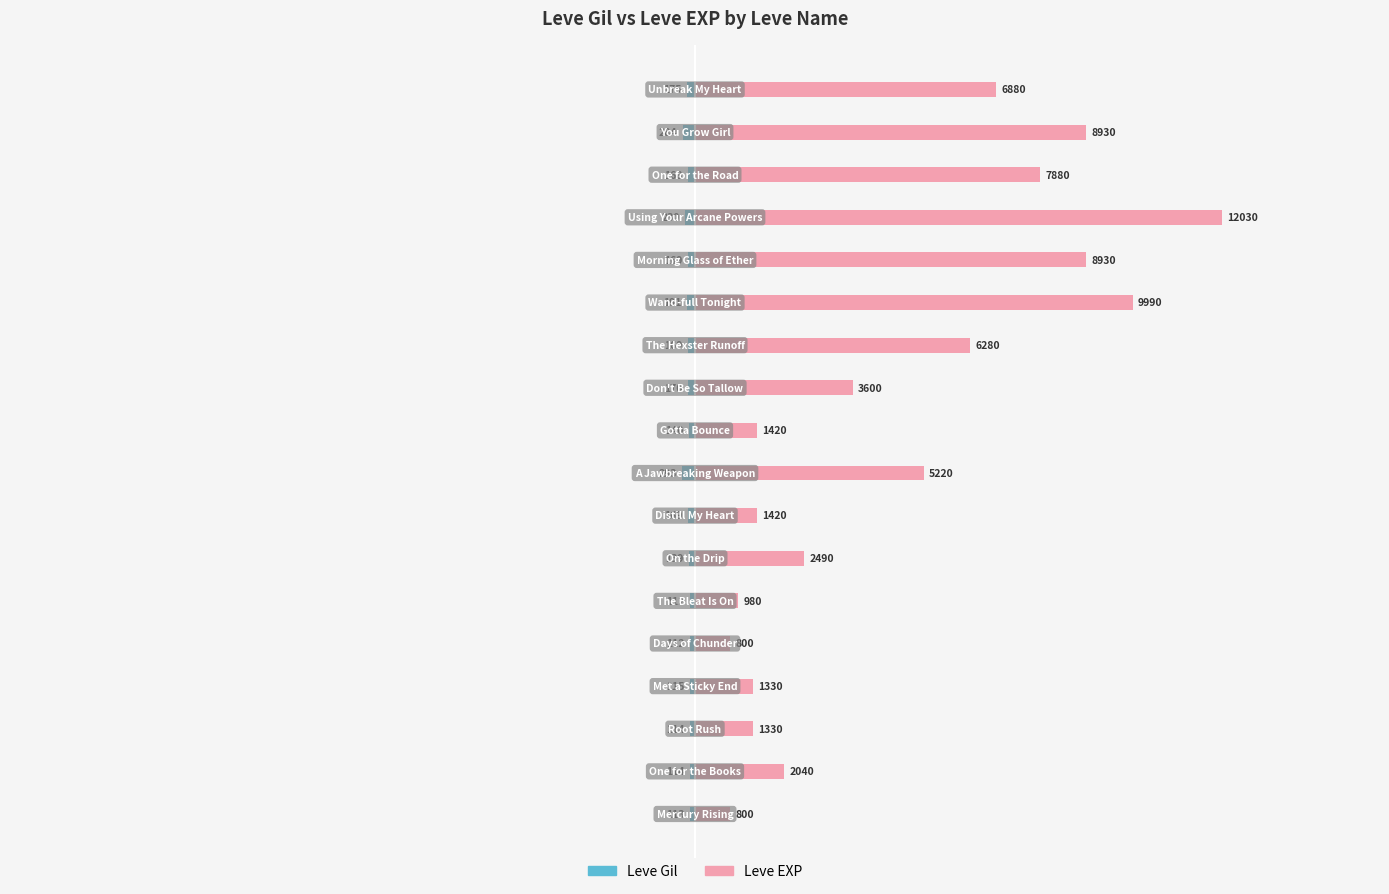

How many groups of bars are there?

18